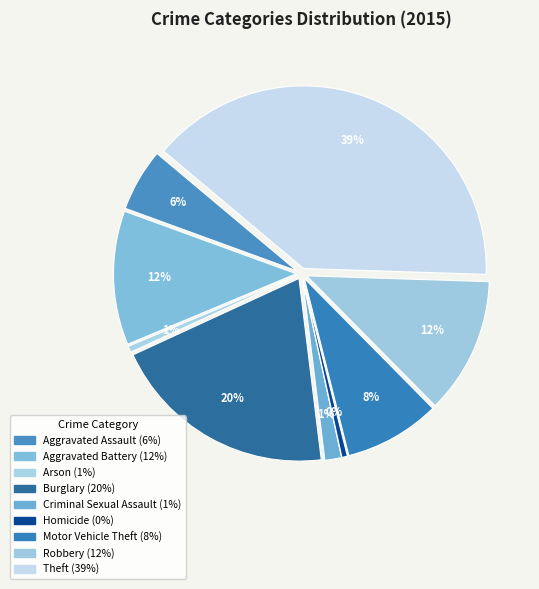

Rank the categories by value from lowest to highest.

Homicide, Arson, Criminal Sexual Assault, Aggravated Assault, Motor Vehicle Theft, Aggravated Battery, Robbery, Burglary, Theft